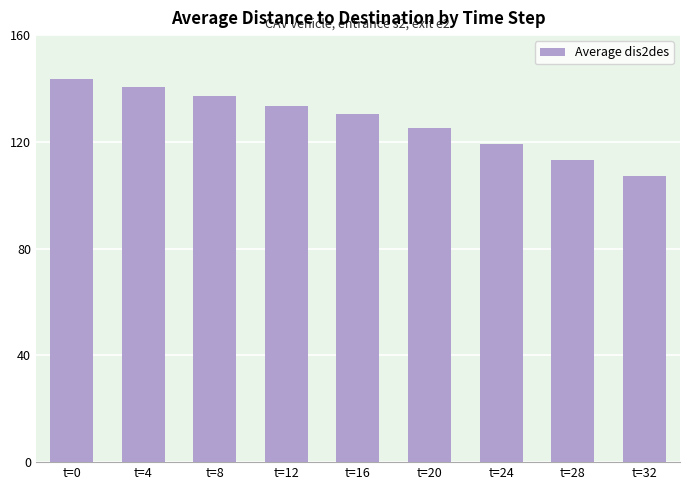

Count the number of data series in this chart.

1